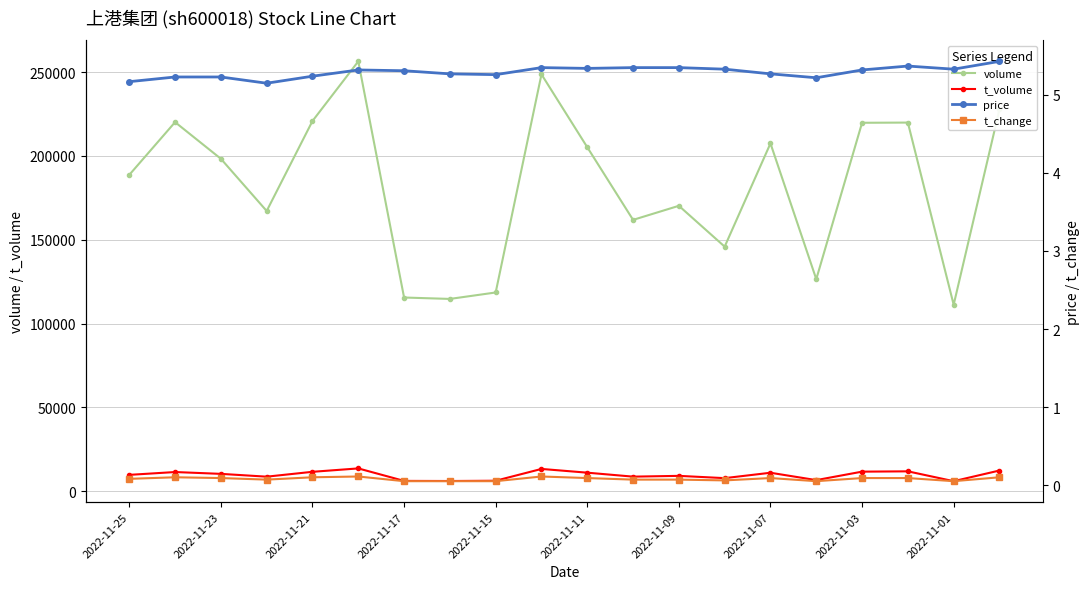

True or false: volume and t_volume cross at least once.

False